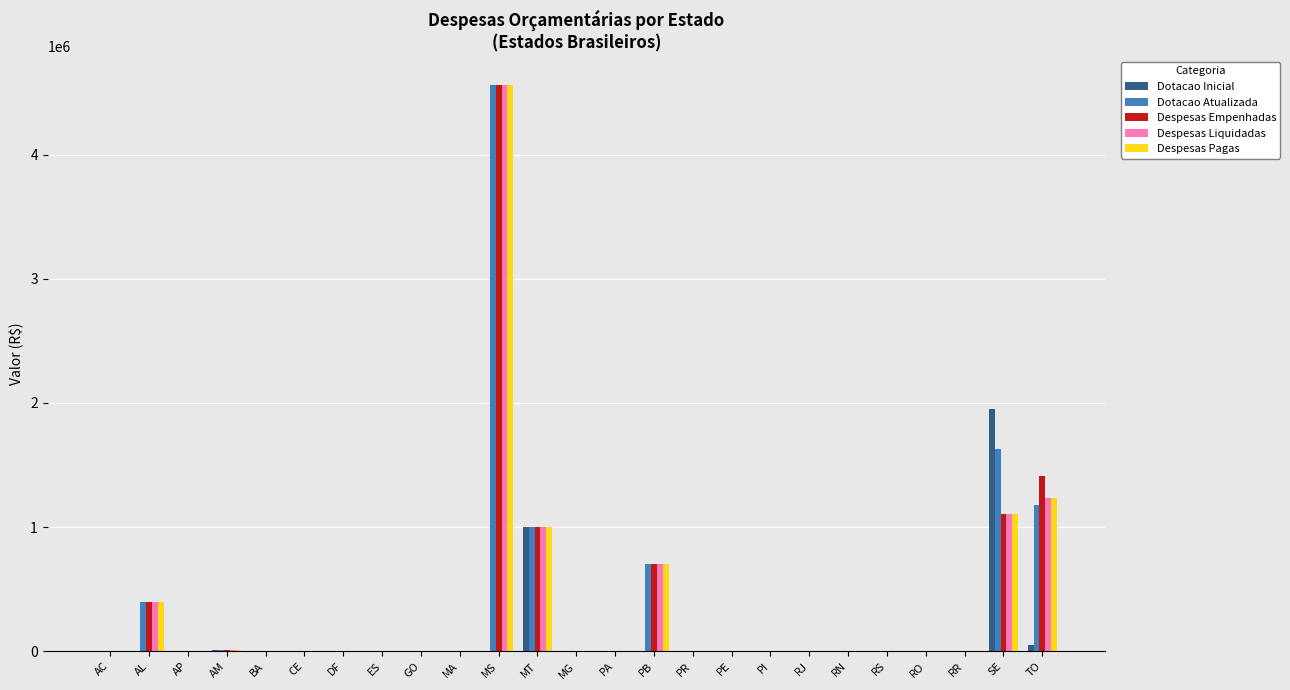

At which category is the sum across all series the highest?

MS